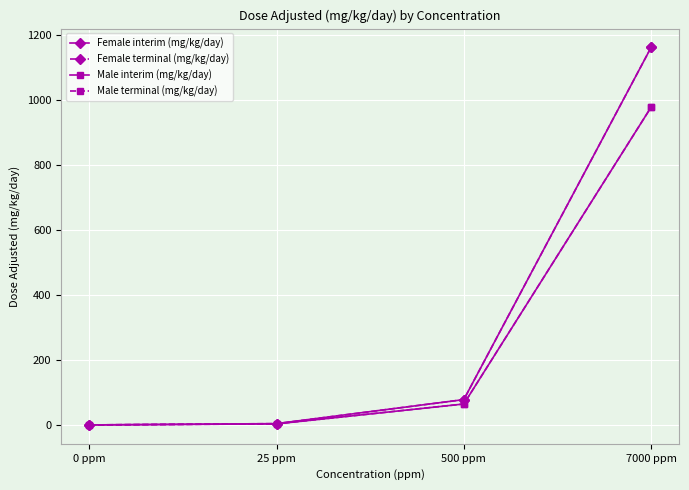

At how many categories does at least one series exceed 789?

1